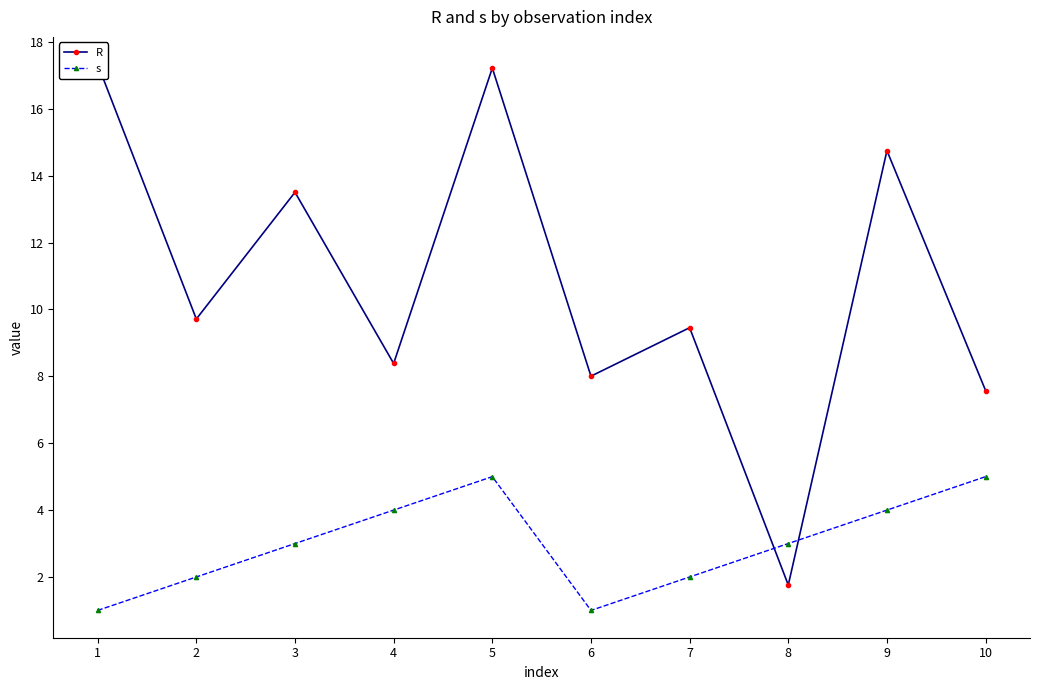

At how many categories does at least one series exceed 9?

6